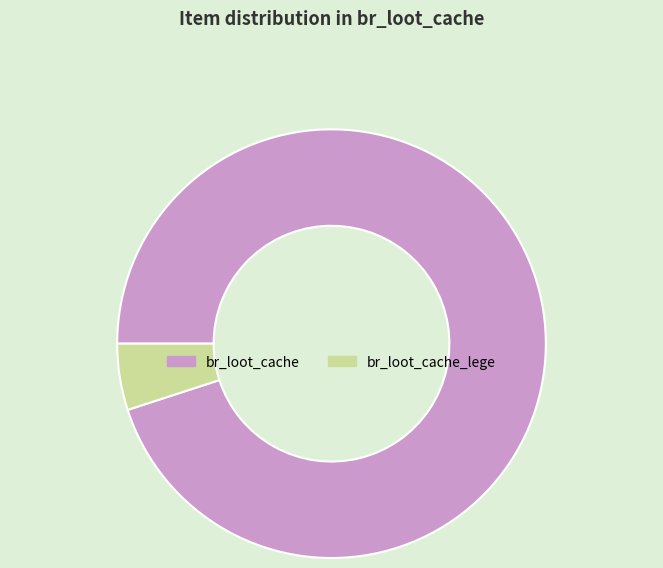

Do br_loot_cache and br_loot_cache_lege together represent more than half of the pie?

Yes